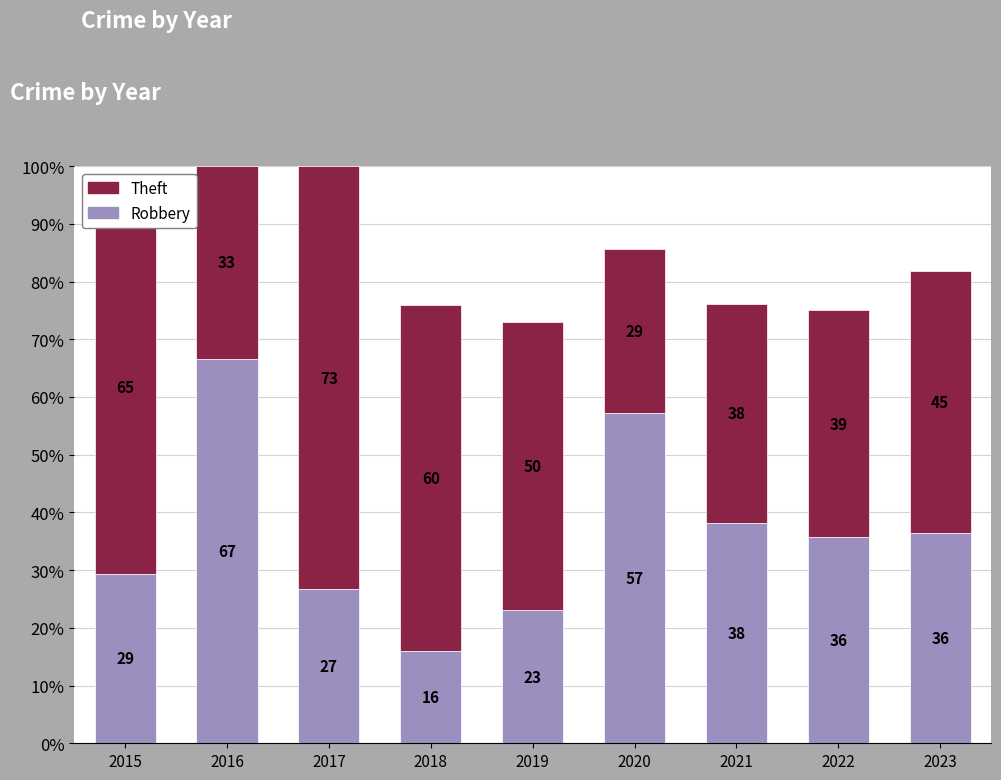

Count the number of categories in the chart.

9